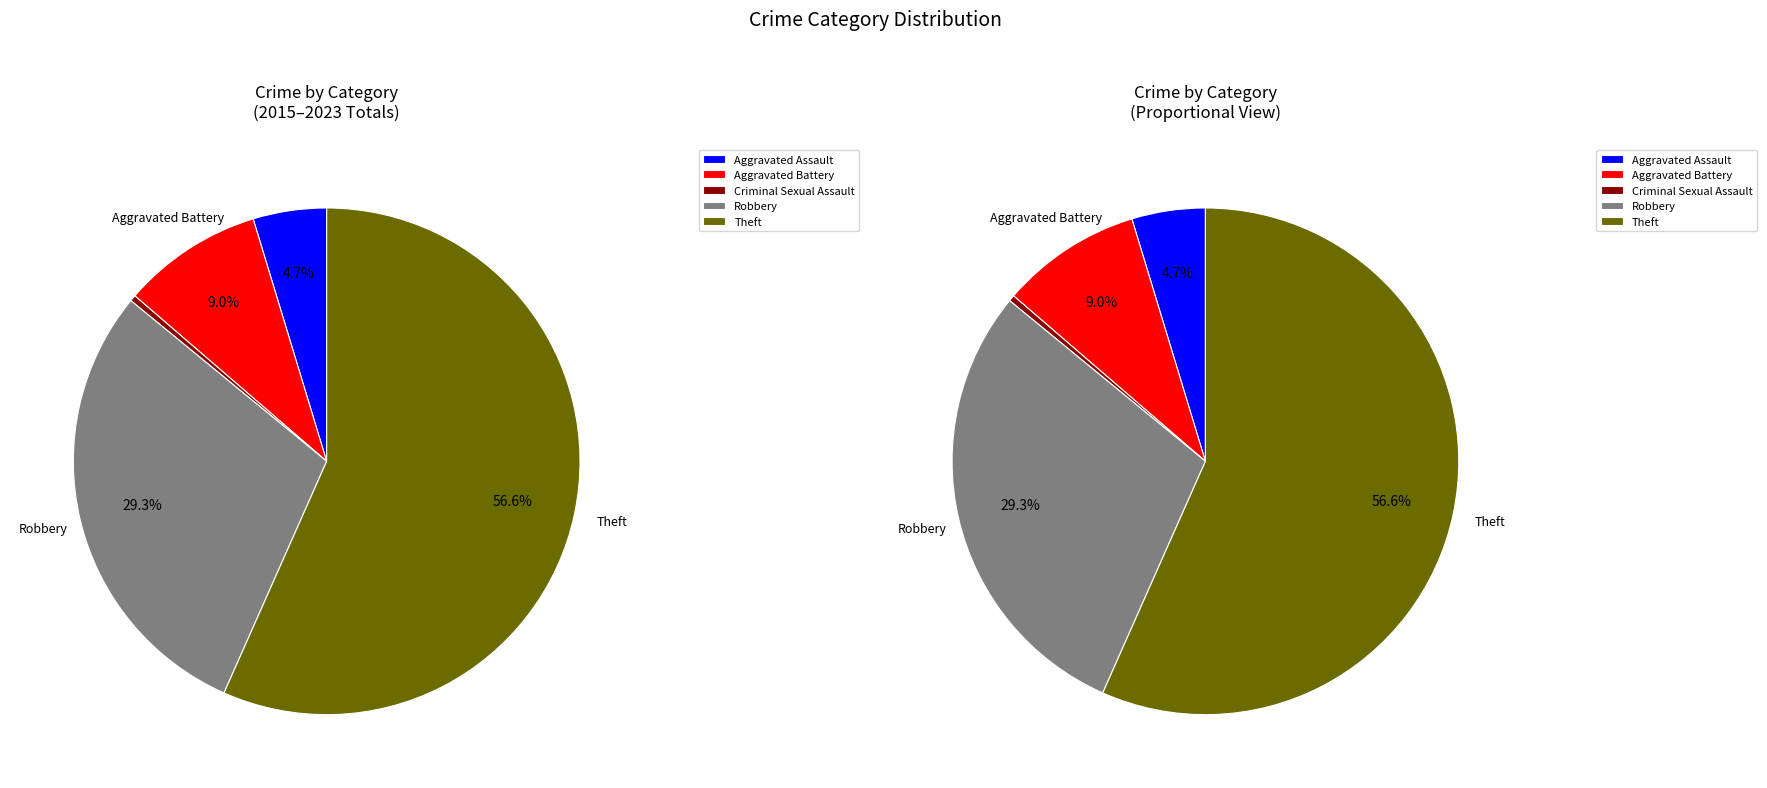

Count the number of slices in the pie.

5